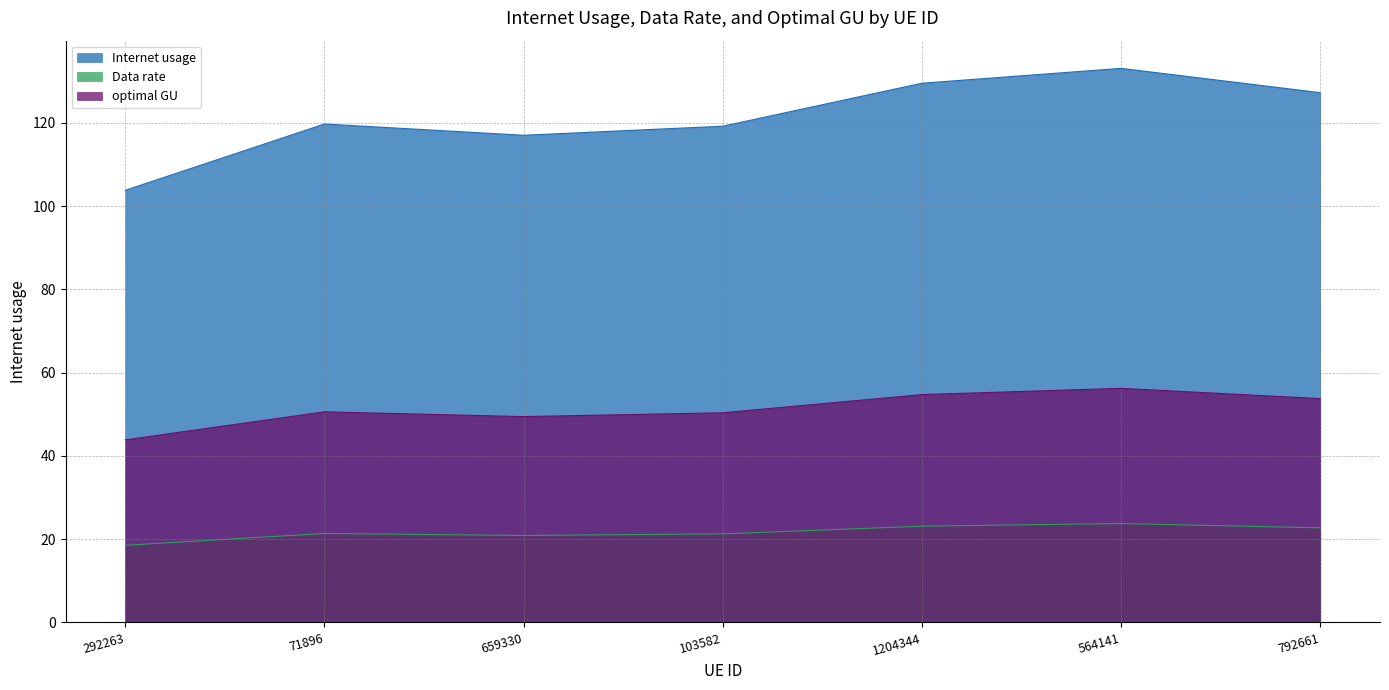

True or false: Internet usage has more than 2 points higher than both neighbors.

False